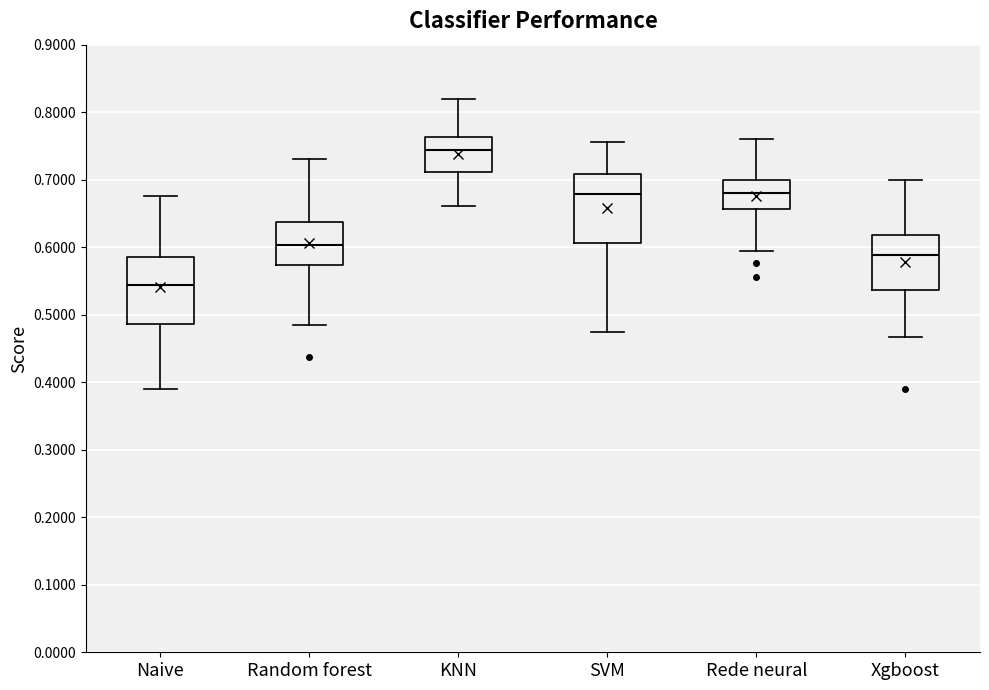

Where does the upper whisker of the box for SVM end on the y-axis? The values are not printed on the chart, so give them approximately, as read against the axis.

0.76